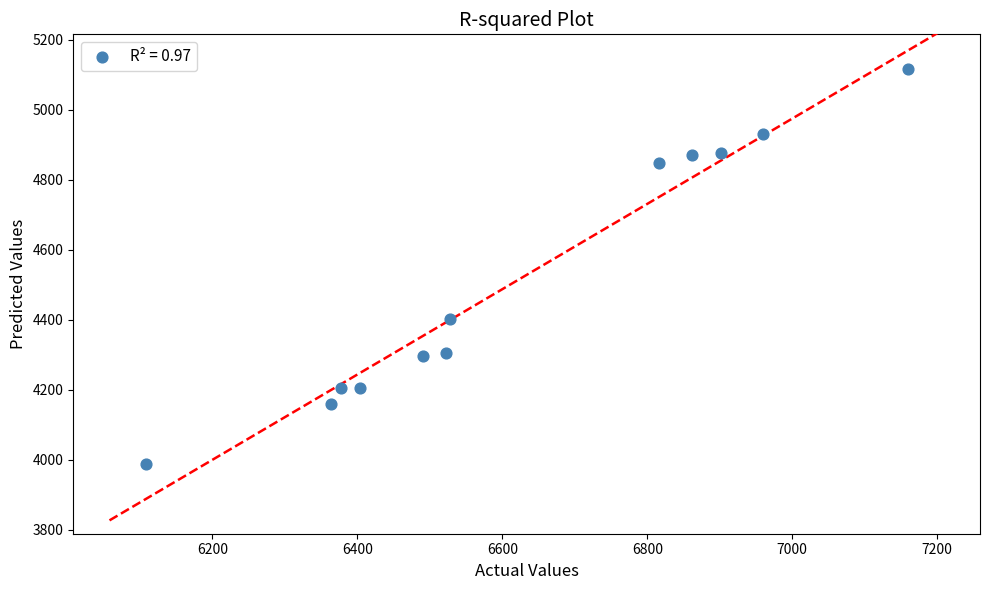

What is the range of X values (max minus min)?

1051